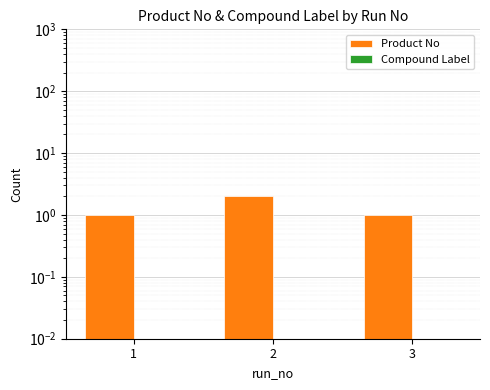

Reading left to right, extract all data points from this chart.

Product No: 1	2	1
Compound Label: 0	0	0